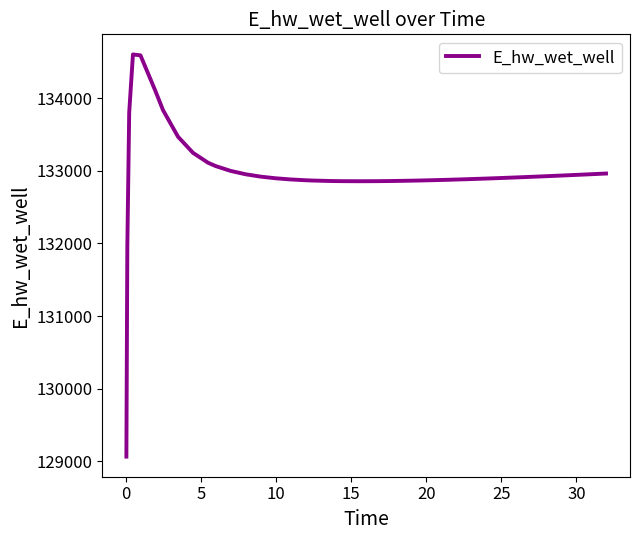

Count the number of categories in the chart.

40